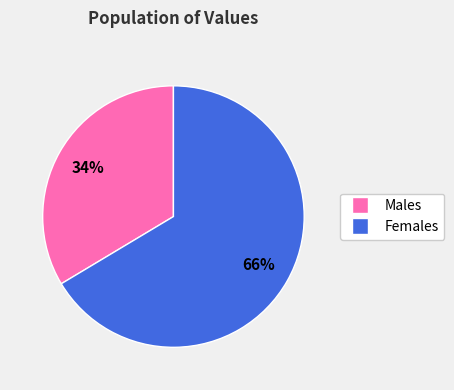

Is there a majority slice in this chart?

Yes